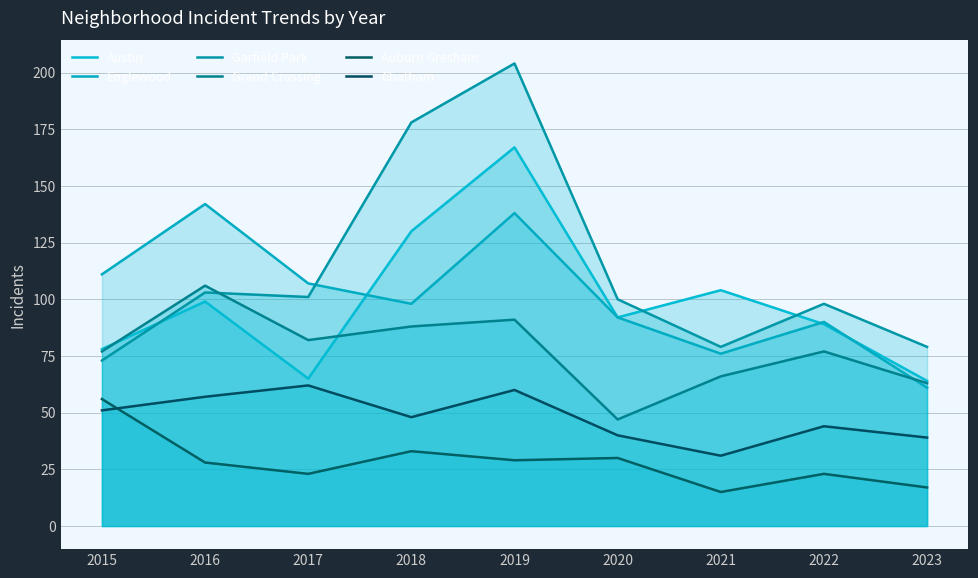

At which category does Garfield Park reach its first local peak?

2016